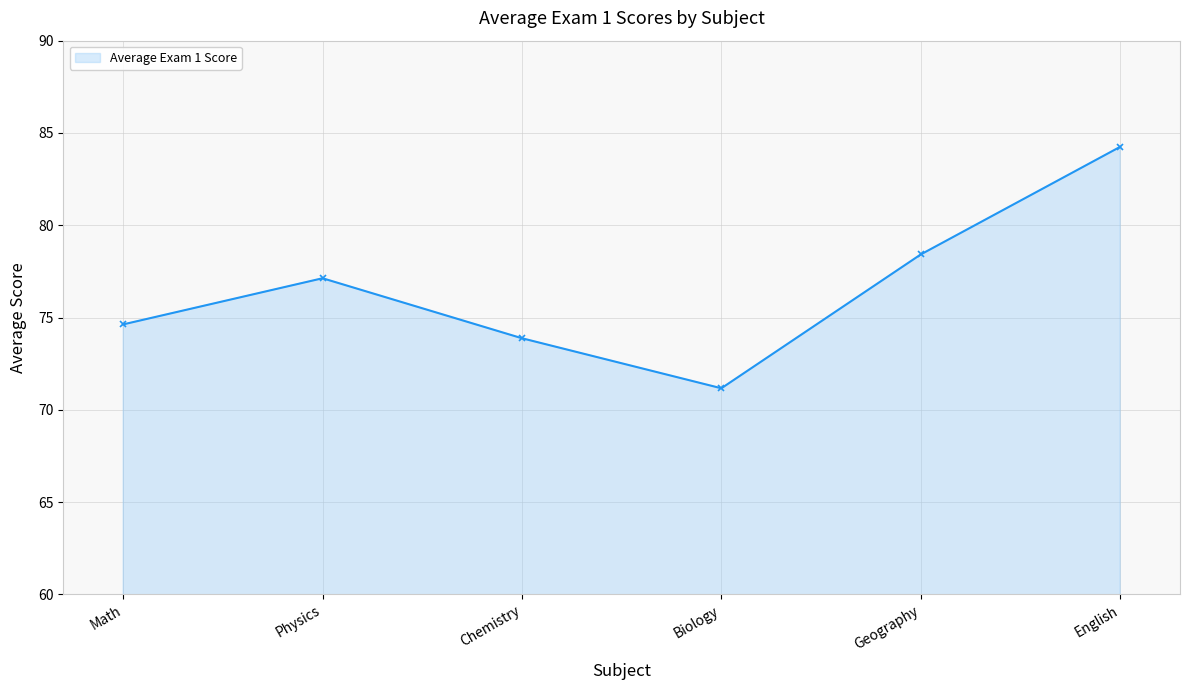

Is it true that the value at Math is 74.6?

True